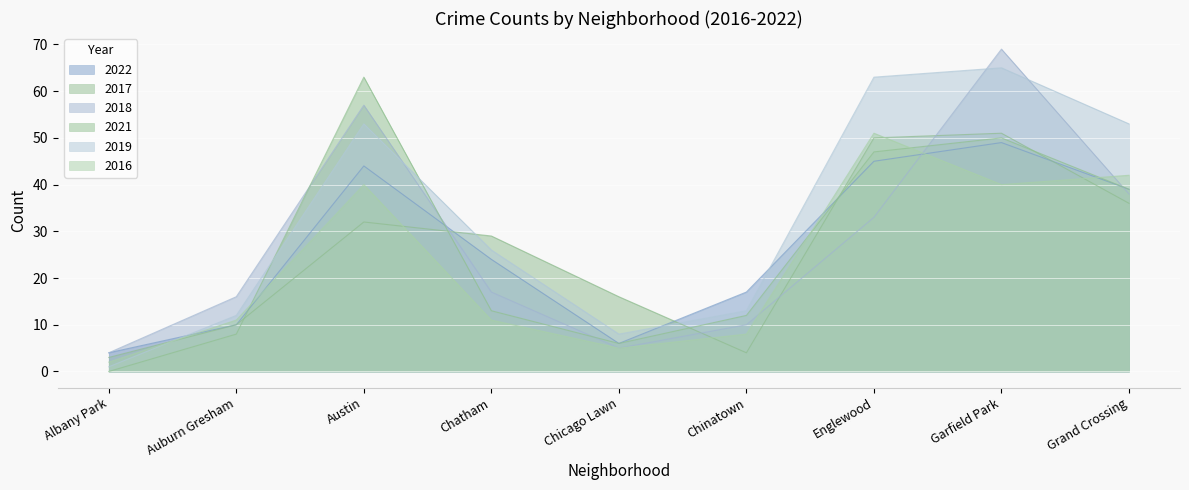

Which series ends up on top after the final intersection of 2022 and 2018?

2022